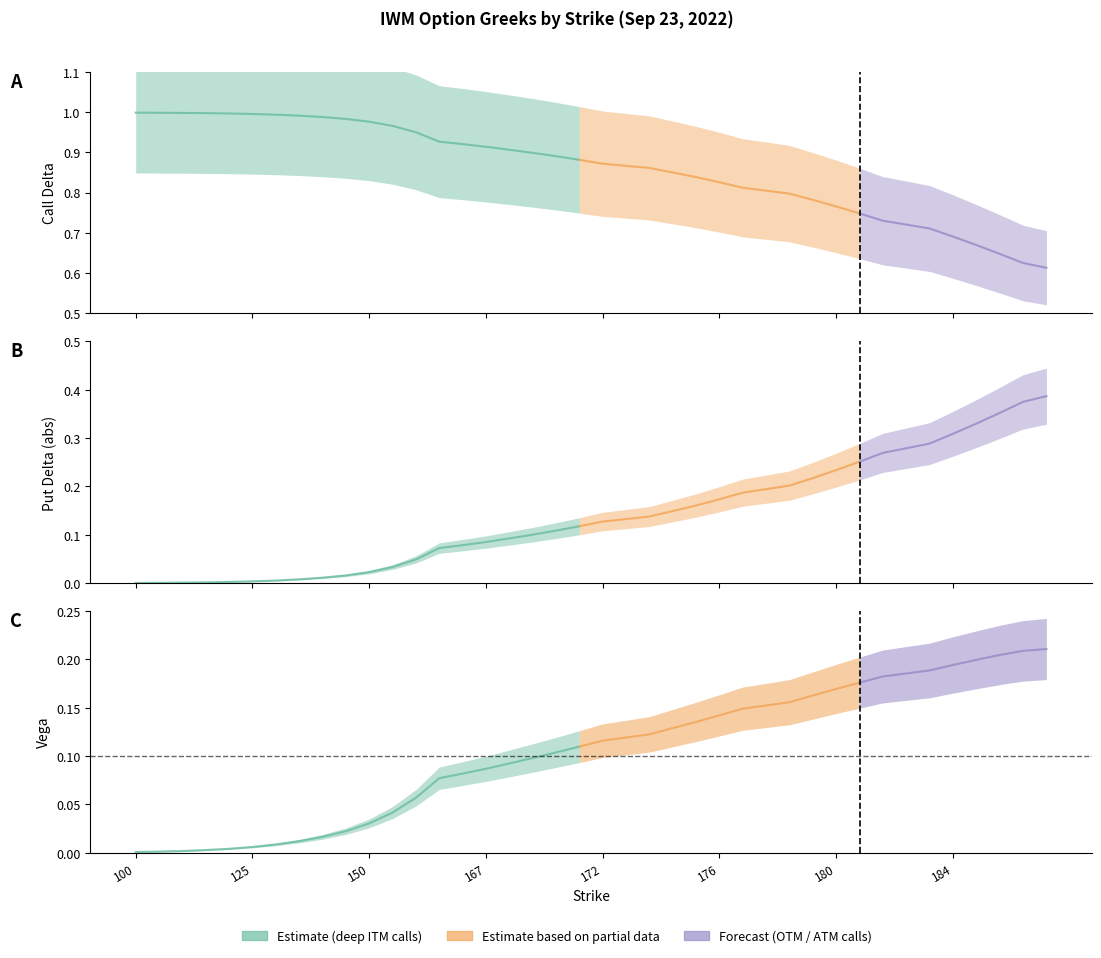

At how many categories does at least one series exceed 0?

40